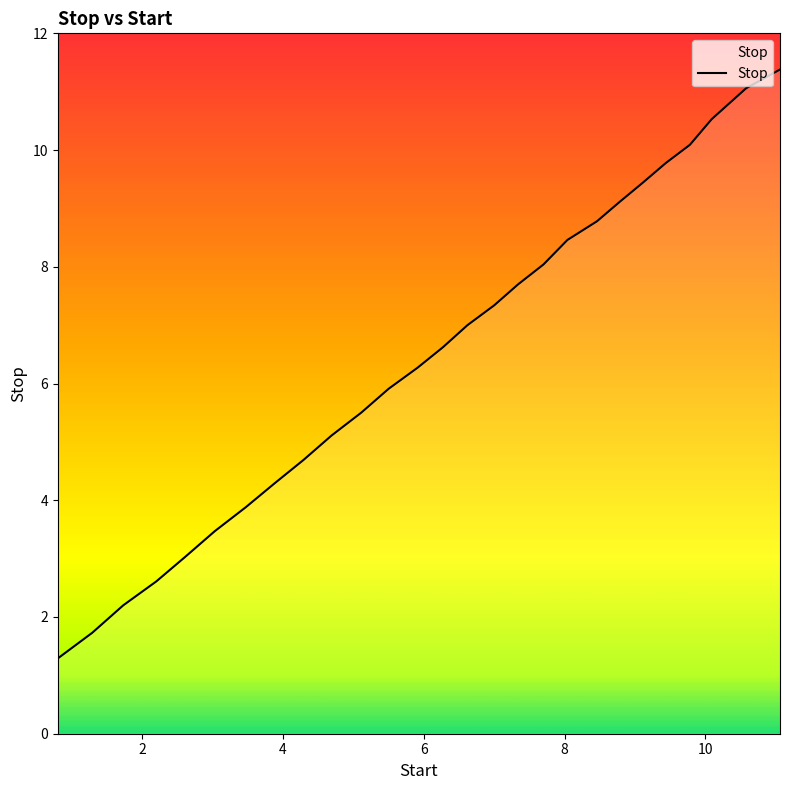

What is the difference between the maximum and minimum values?

10.1